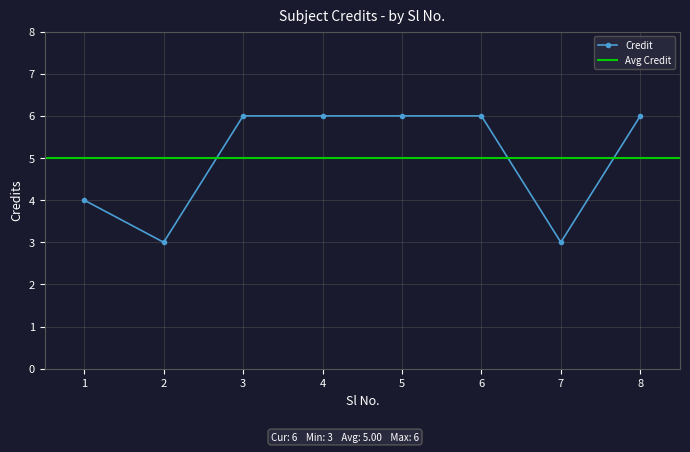

What is the smallest value displayed?

3